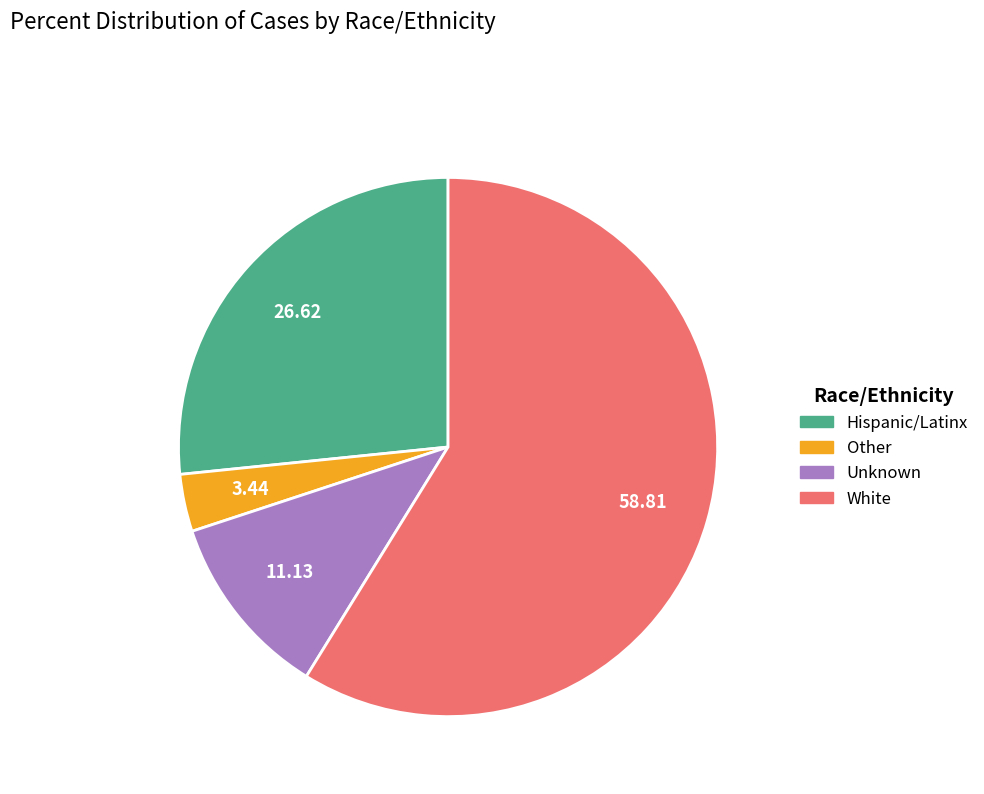

Which category accounts for the majority?

White